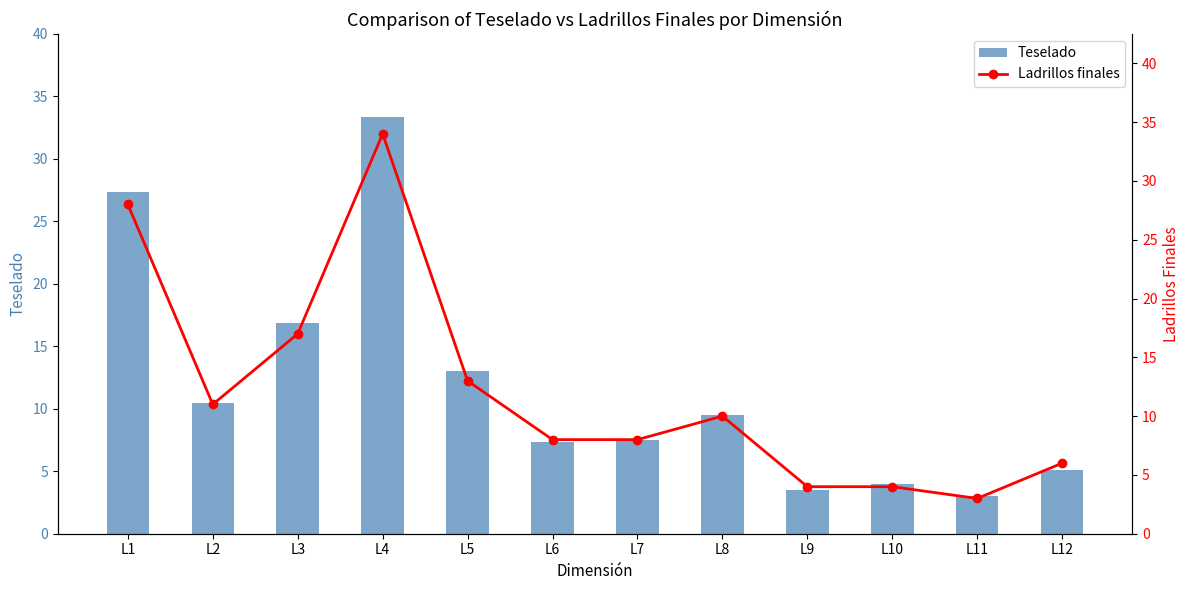

Is the value of Ladrillos finales at L3 greater than the value of Teselado at L11?

Yes